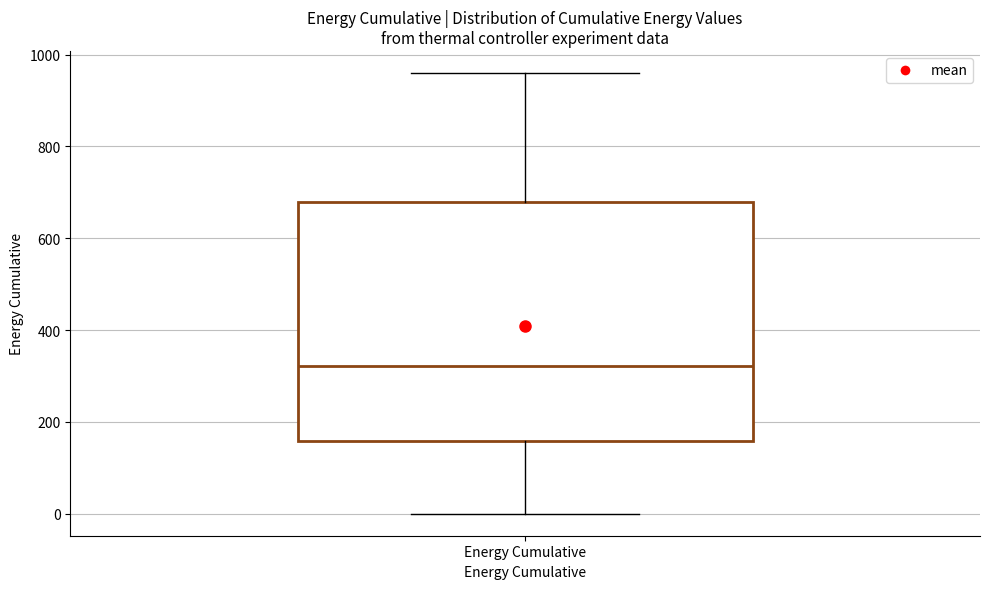

Read this box plot against the y-axis: the position of the median line, the range covered by the box, and the ends of both whiskers. The values are not printed on the chart, so give them approximately, as read against the axis.

median 320, box 160 to 680, whiskers 0 to 960